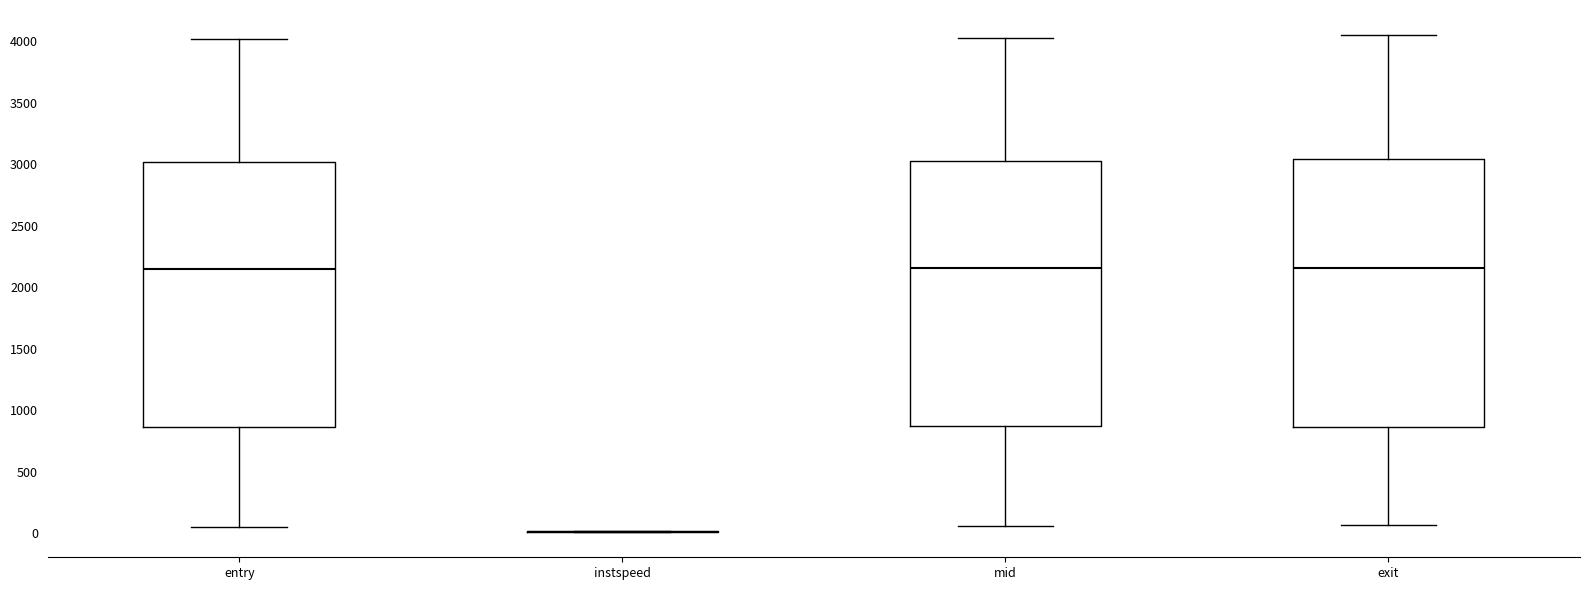

Reading left to right, transcribe this box plot: for each box, give where its median line is, the range the box spans, and where its two whiskers end, as read against the y-axis. The values are not printed on the chart, so give them approximately, as read against the axis.

entry: median 2150, box 850 to 3000, whiskers 50 to 4000
instspeed: box collapsed to a line at 0, whiskers 0 to 0
mid: median 2150, box 850 to 3050, whiskers 50 to 4000
exit: median 2150, box 850 to 3050, whiskers 50 to 4050